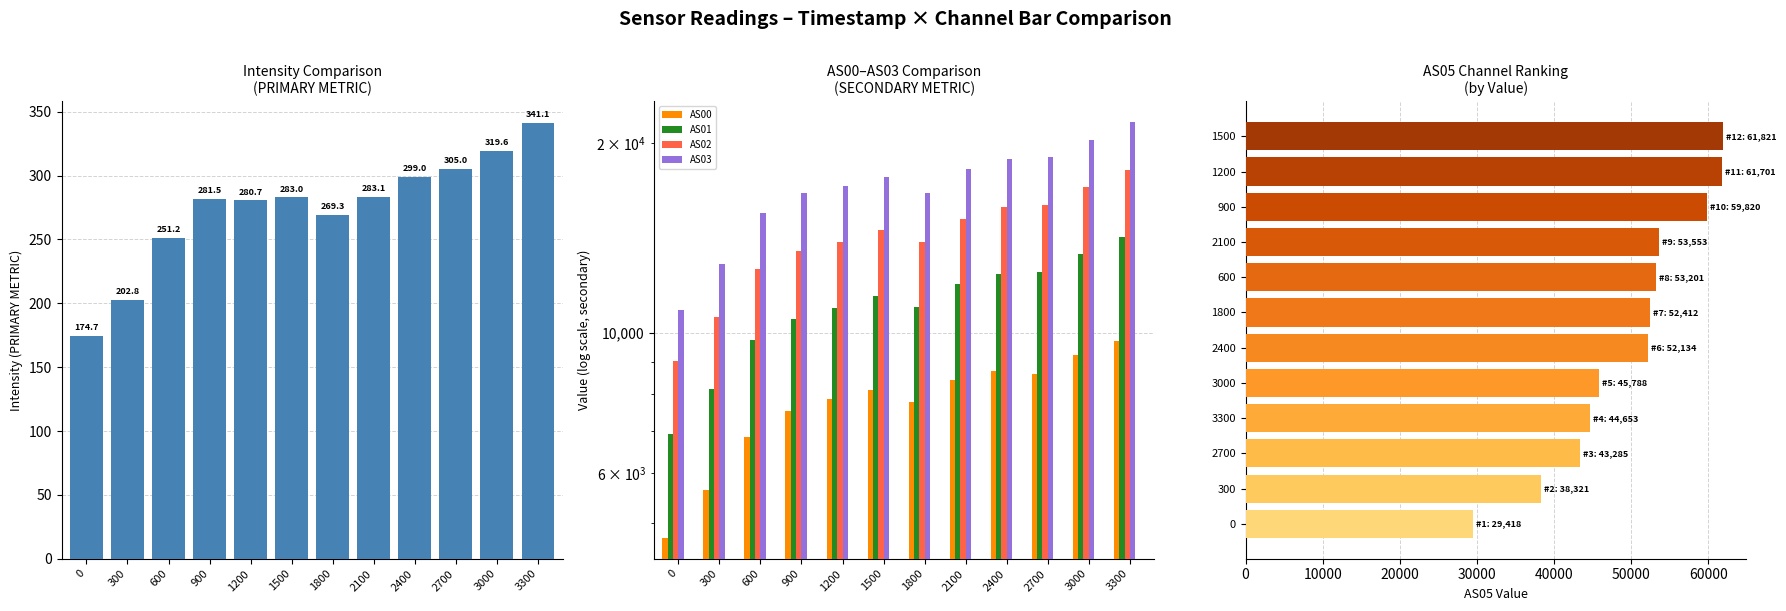

At 600, list the series in order from largest to smallest.

AS05, AS03, AS02, AS01, AS00, Intensity